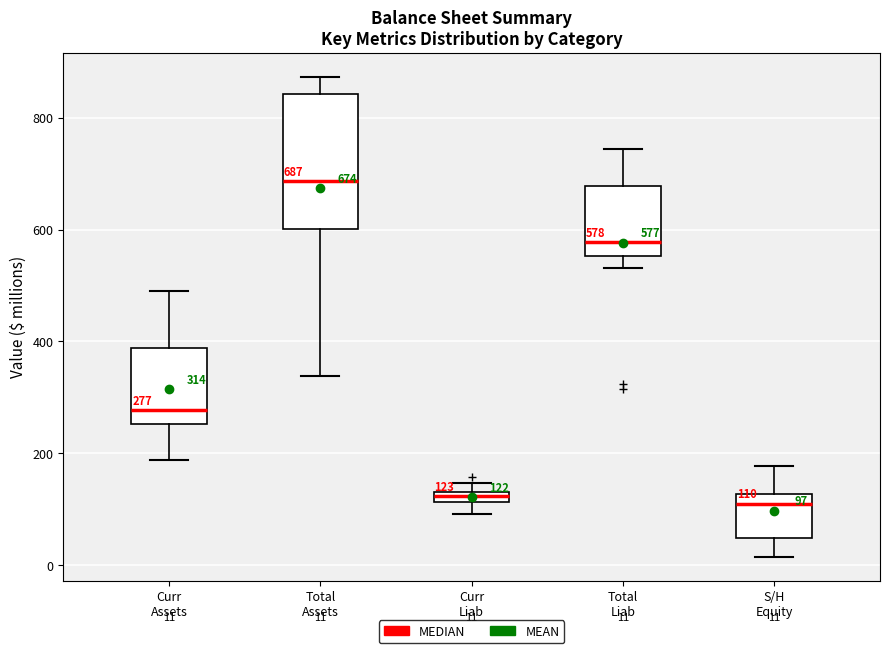

Comparing the boxes themselves (not the whiskers), which one is the tallest?

Total Assets